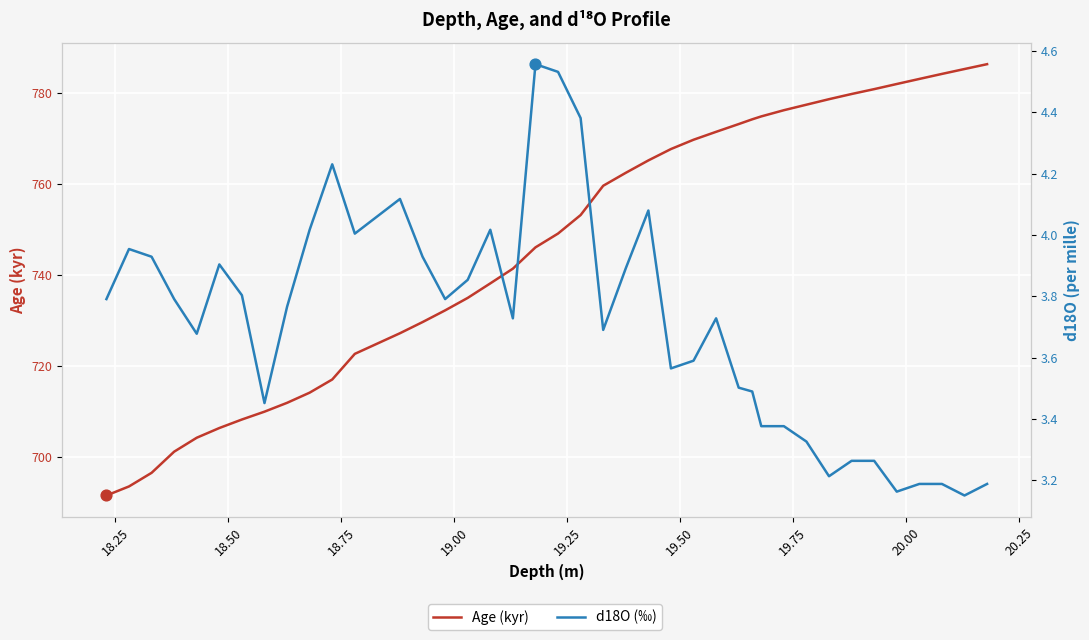

Which series has the largest total across all categories?

Age (kyr)